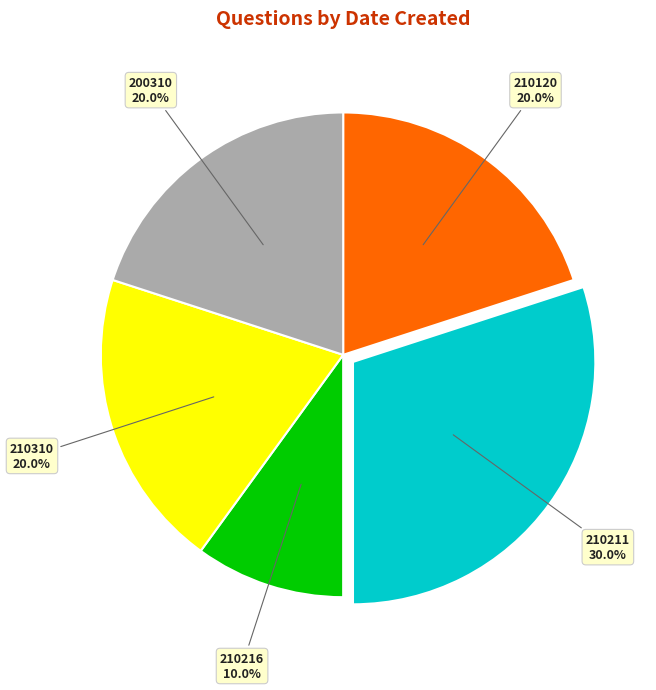

How many segments does this pie chart have?

5